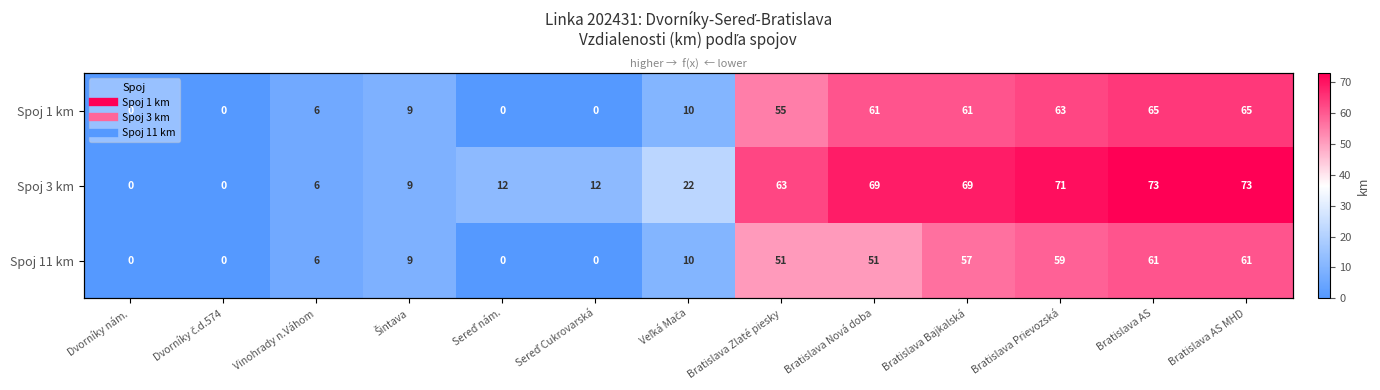

Which series has the largest range (max minus min)?

Spoj 3 km